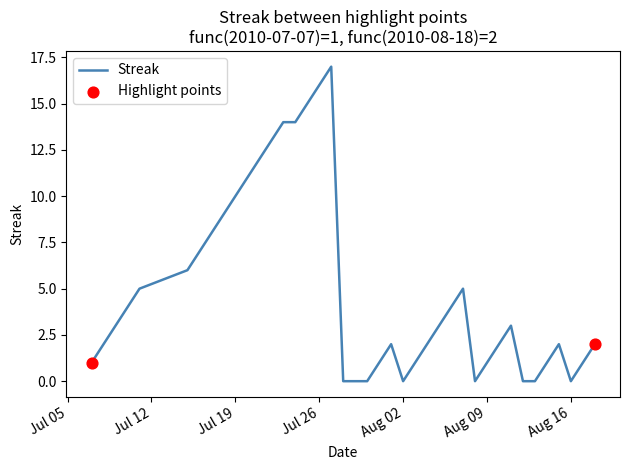

What is the difference between the maximum and minimum values?

17